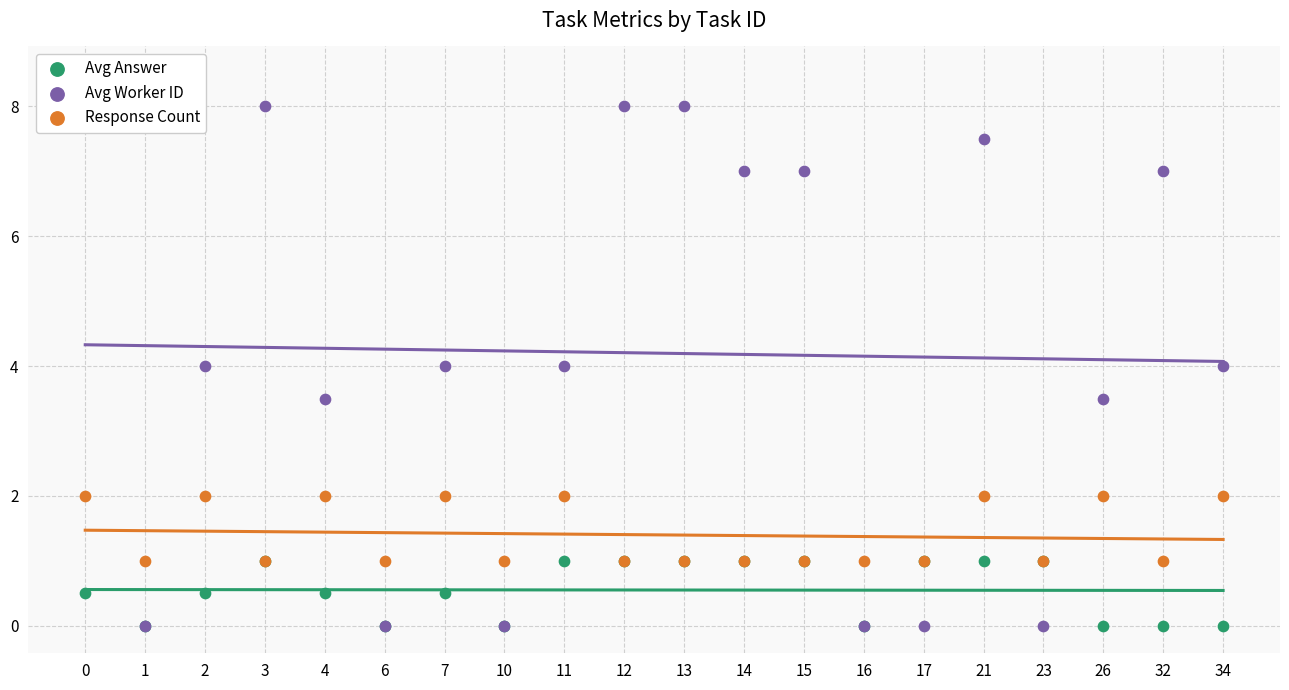

Which series reaches the maximum Y coordinate?

Avg Worker ID